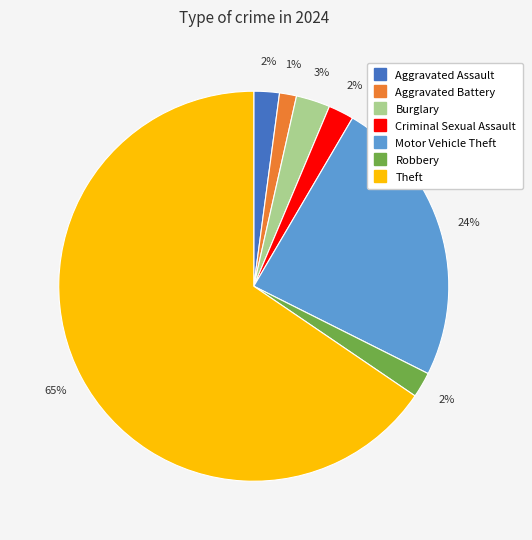

What is the majority slice?

Theft